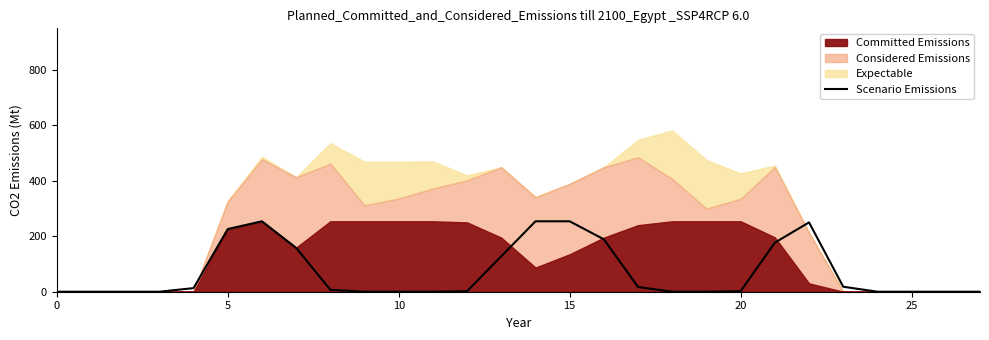

What is the highest value of the Scenario Emissions series?

254